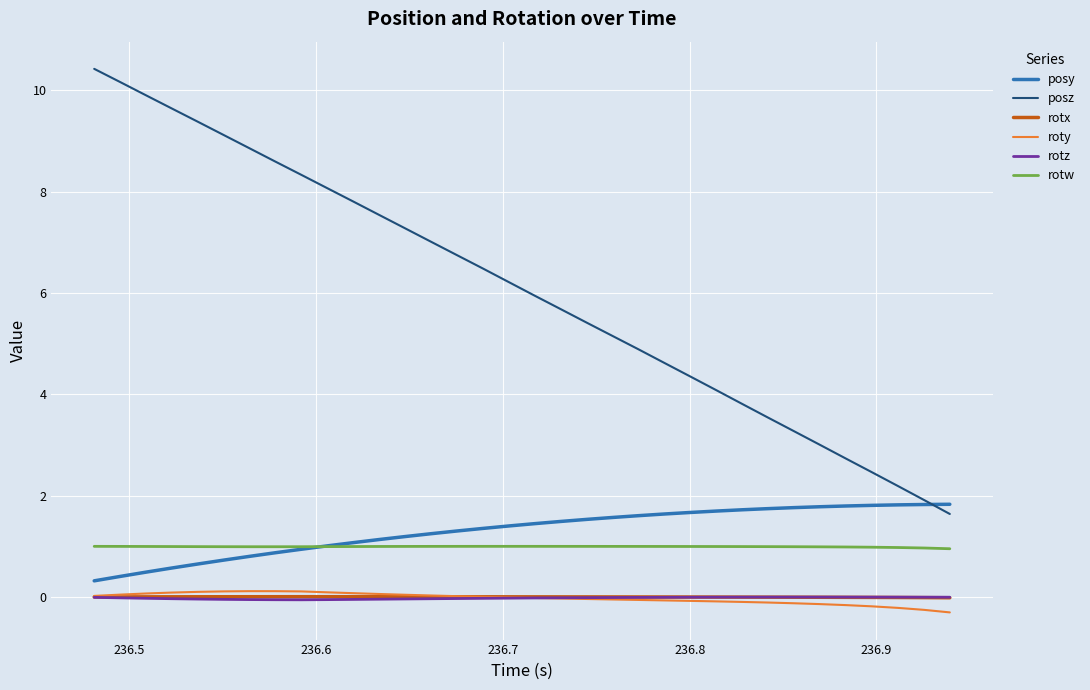

Which series has the largest total across all categories?

posz